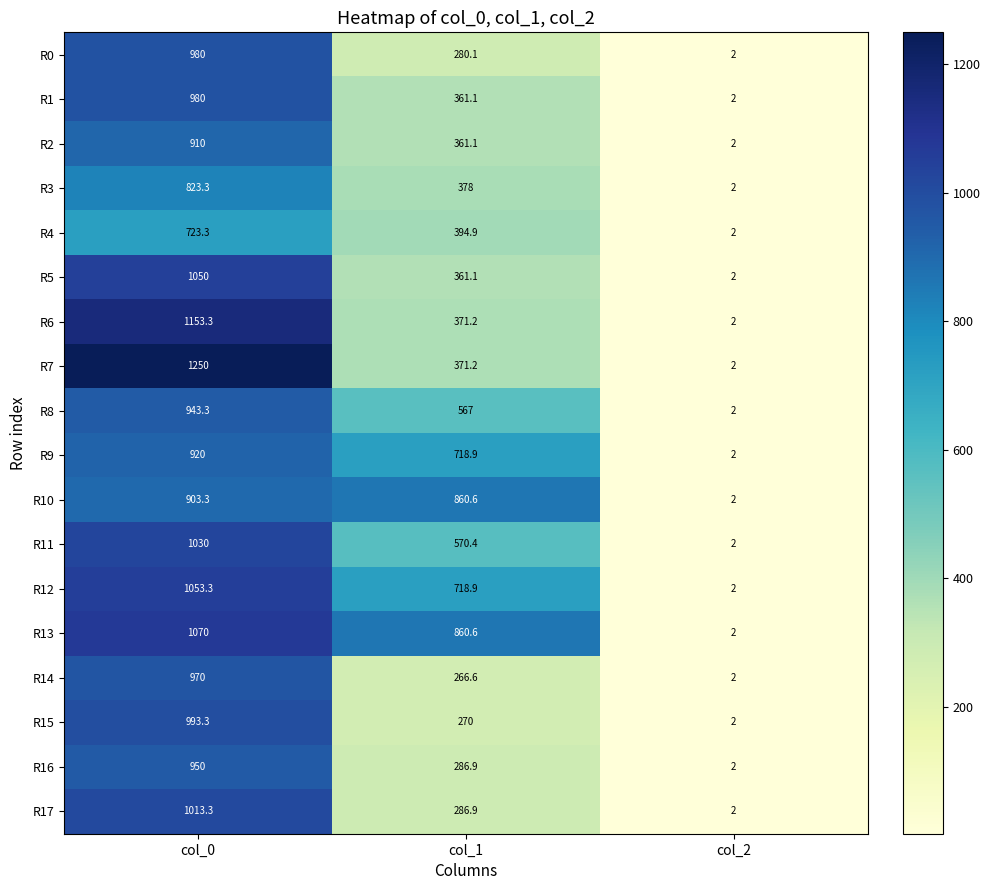

Where is R4 nearest to the value 362?

col_1